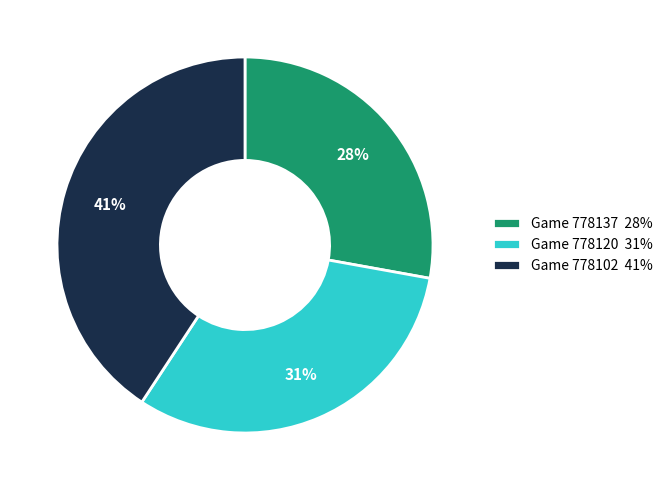

Is there a majority slice in this chart?

No